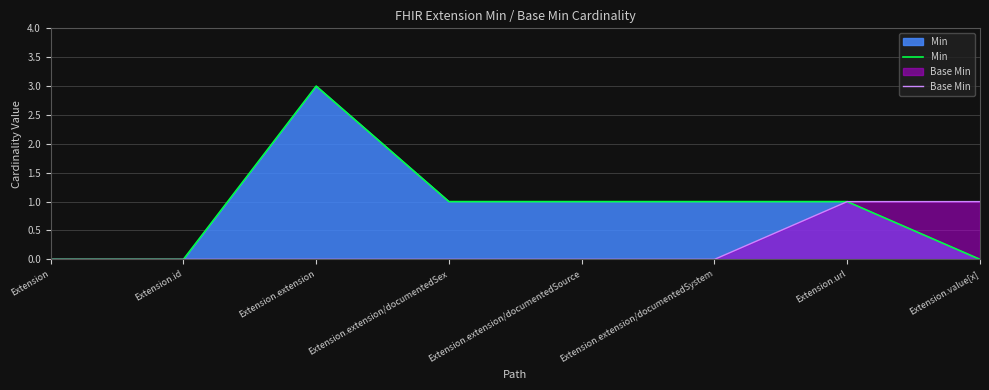

What is the label of the 7th point from the right?

Extension.id